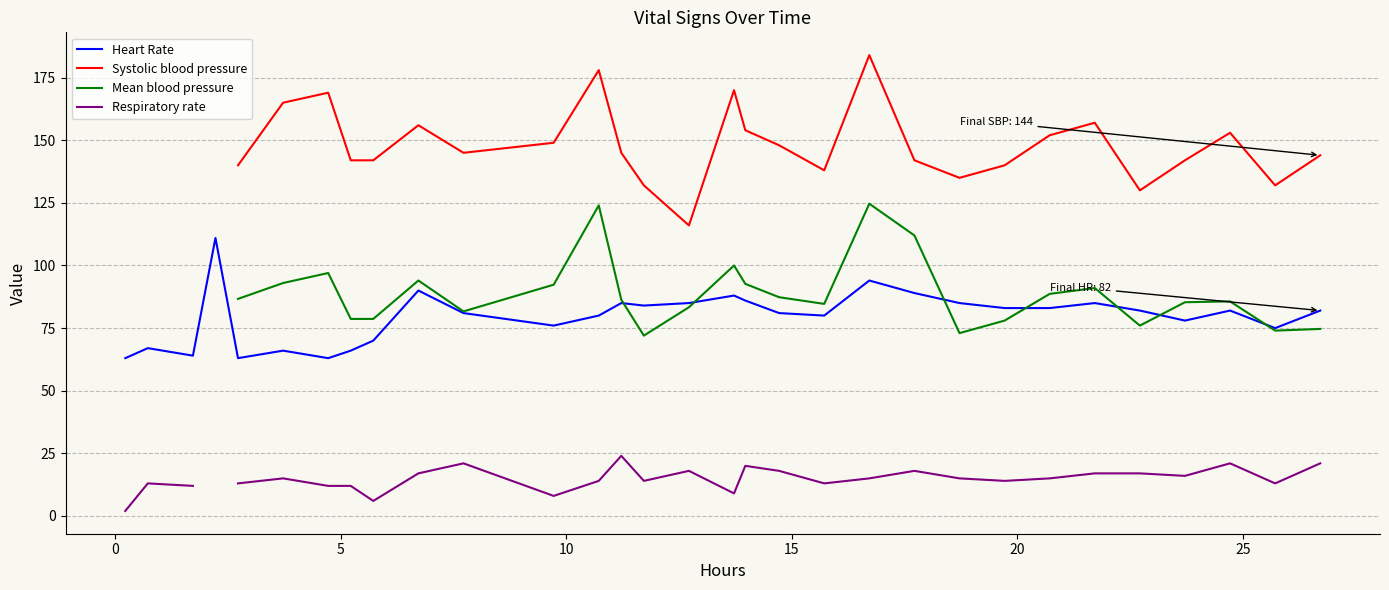

Is it true that Mean blood pressure equals 45.9 at 19?

False